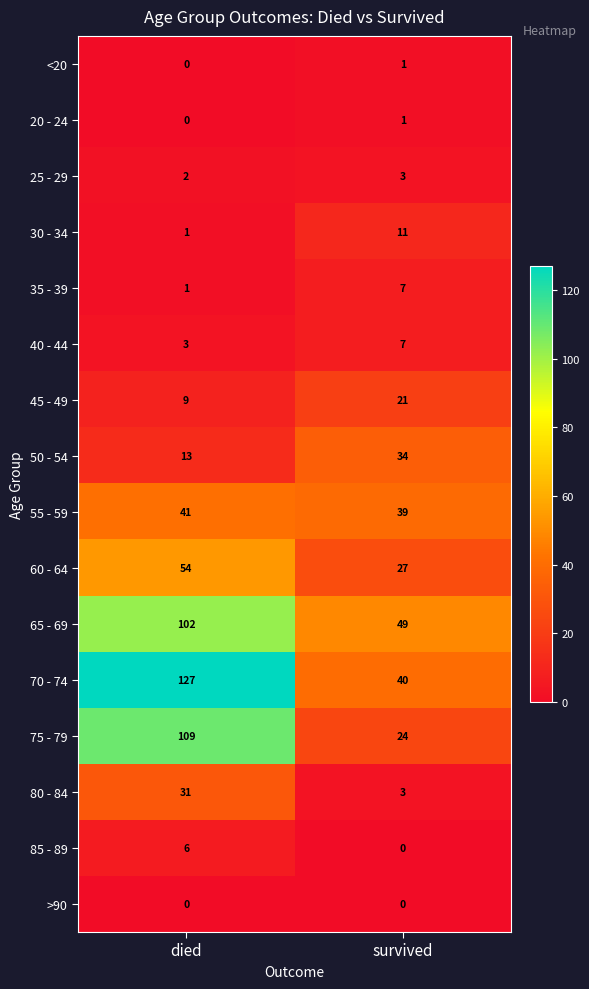

What is the spread (max minus min) of values at died?

127